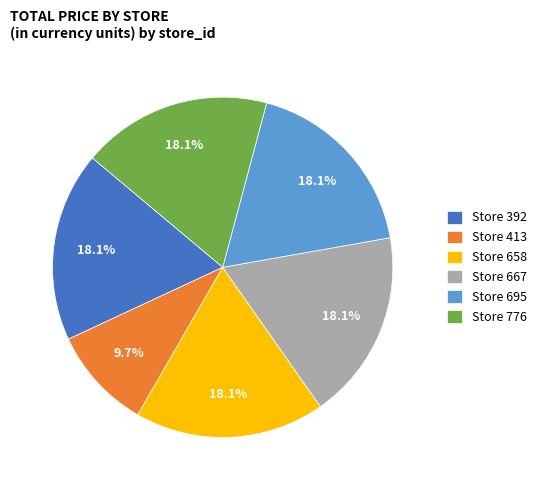

How many segments does this pie chart have?

6